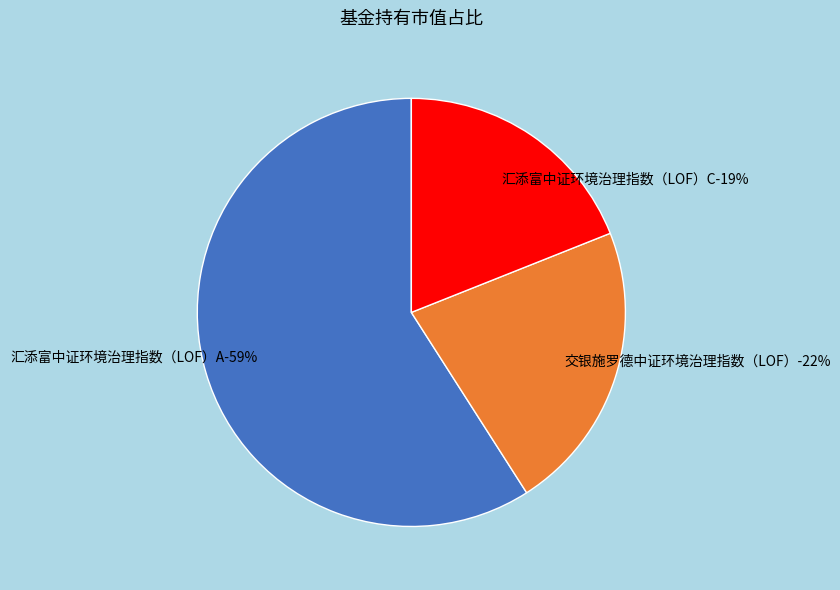

Does 汇添富中证环境治理指数（LOF）A represent more than half of the total?

Yes